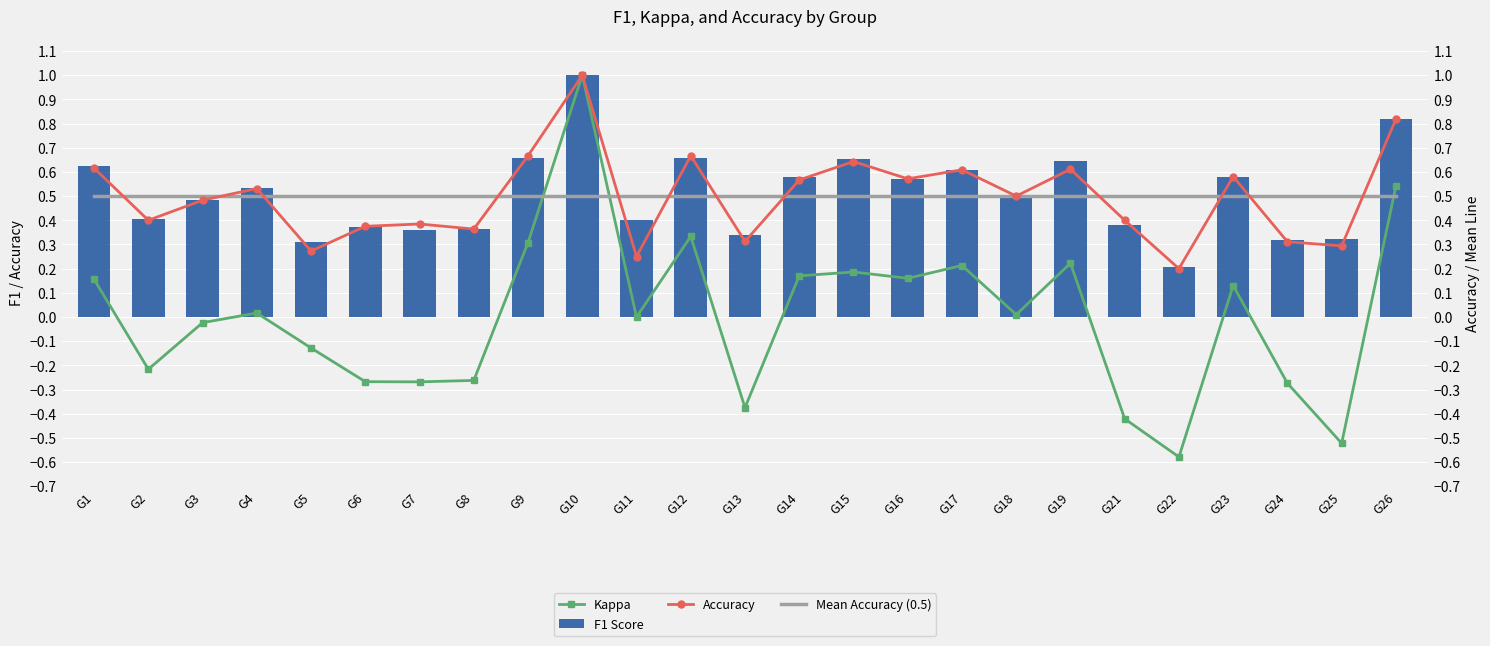

The Mean Accuracy (0.5) series shows 0.7 at G18. True or false?

False